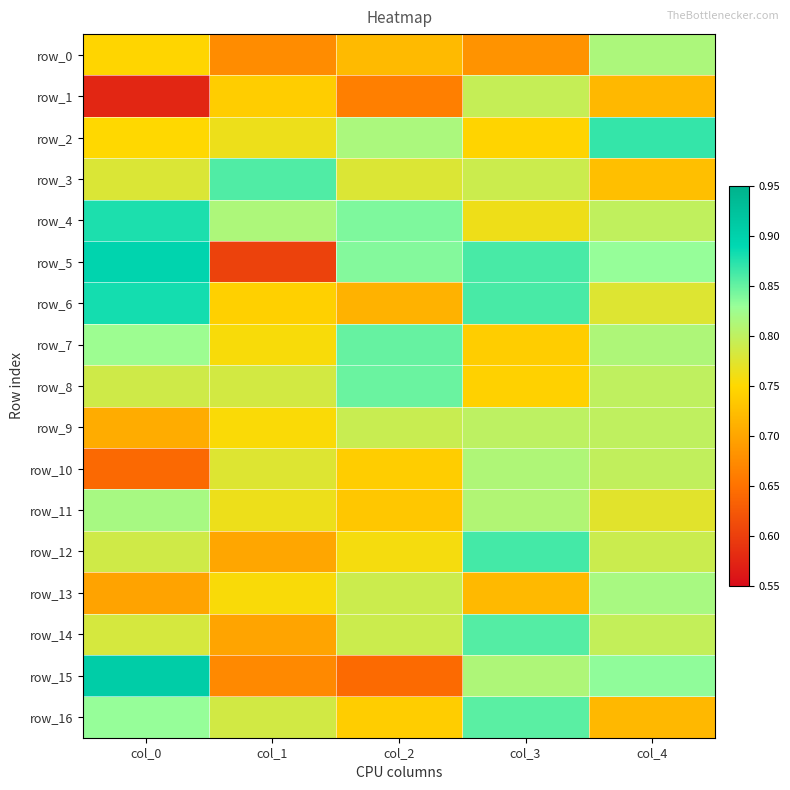

Reading left to right, extract all data points from this chart.

row_0: col_0=0.7	col_1=0.7	col_2=0.7	col_3=0.7	col_4=0.8
row_1: col_0=0.6	col_1=0.7	col_2=0.7	col_3=0.8	col_4=0.7
row_2: col_0=0.7	col_1=0.8	col_2=0.8	col_3=0.7	col_4=0.9
row_3: col_0=0.8	col_1=0.9	col_2=0.8	col_3=0.8	col_4=0.7
row_4: col_0=0.9	col_1=0.8	col_2=0.8	col_3=0.8	col_4=0.8
row_5: col_0=0.9	col_1=0.6	col_2=0.8	col_3=0.9	col_4=0.8
row_6: col_0=0.9	col_1=0.7	col_2=0.7	col_3=0.9	col_4=0.8
row_7: col_0=0.8	col_1=0.8	col_2=0.8	col_3=0.7	col_4=0.8
row_8: col_0=0.8	col_1=0.8	col_2=0.8	col_3=0.7	col_4=0.8
row_9: col_0=0.7	col_1=0.8	col_2=0.8	col_3=0.8	col_4=0.8
row_10: col_0=0.6	col_1=0.8	col_2=0.7	col_3=0.8	col_4=0.8
row_11: col_0=0.8	col_1=0.8	col_2=0.7	col_3=0.8	col_4=0.8
row_12: col_0=0.8	col_1=0.7	col_2=0.8	col_3=0.9	col_4=0.8
row_13: col_0=0.7	col_1=0.8	col_2=0.8	col_3=0.7	col_4=0.8
row_14: col_0=0.8	col_1=0.7	col_2=0.8	col_3=0.9	col_4=0.8
row_15: col_0=0.9	col_1=0.7	col_2=0.6	col_3=0.8	col_4=0.8
row_16: col_0=0.8	col_1=0.8	col_2=0.7	col_3=0.9	col_4=0.7